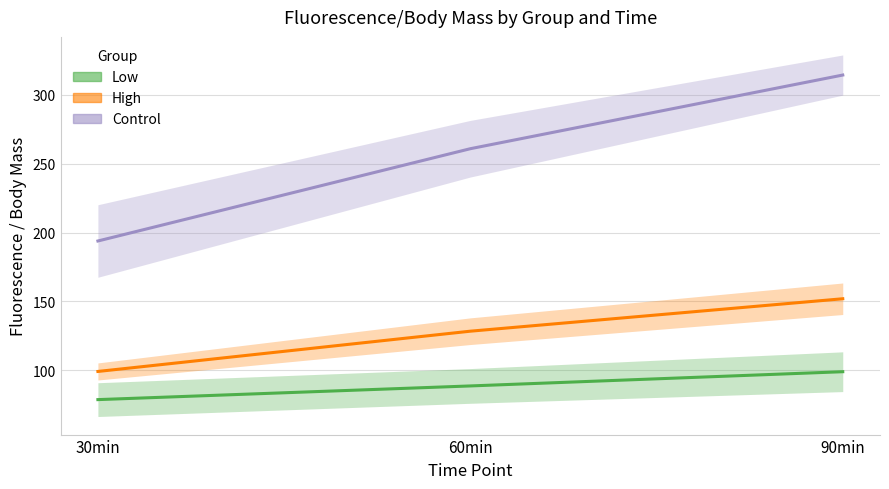

How many lines are shown in the chart?

3